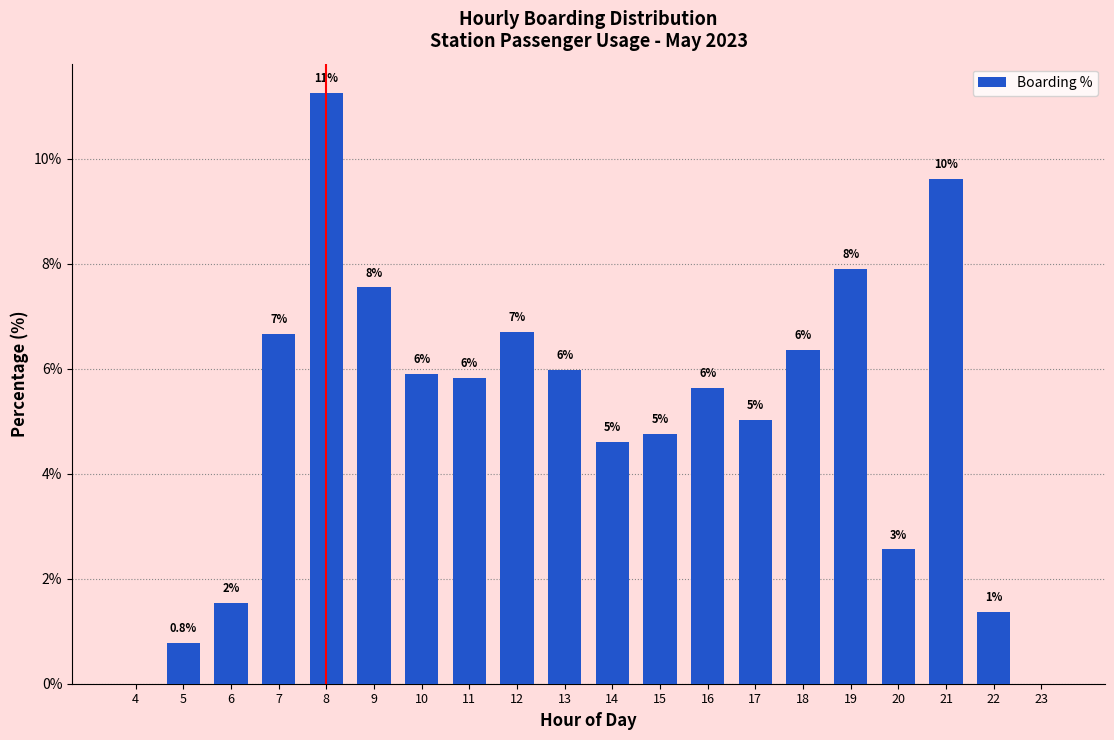

Which has a higher value, 20 or 13?

13